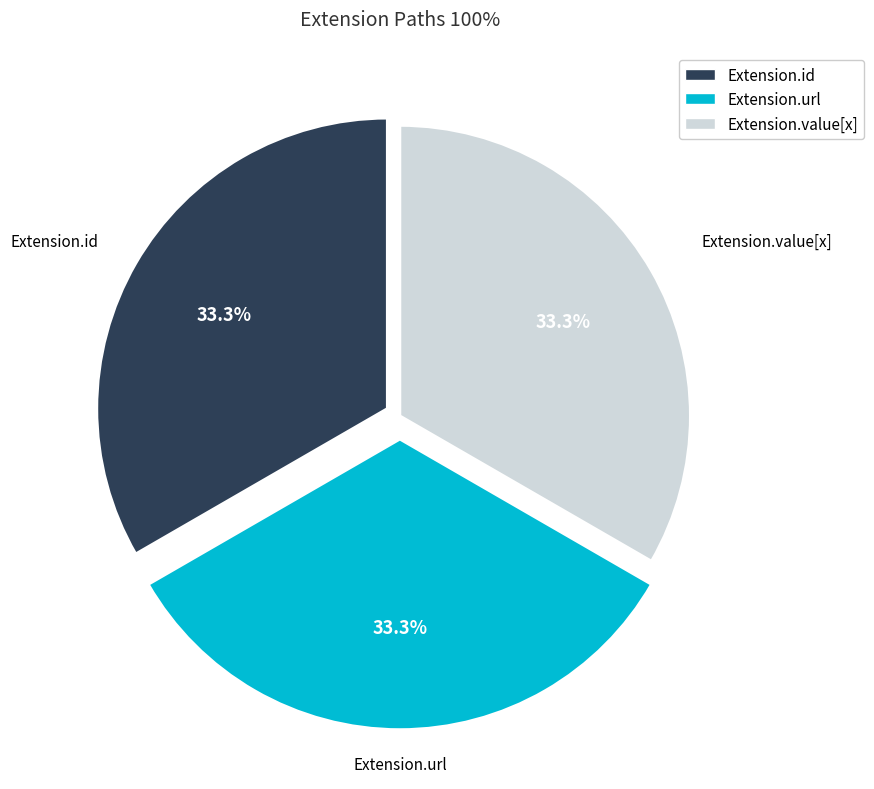

Approximately how many times larger is the value at Extension.id compared to Extension.value[x]?

1.0